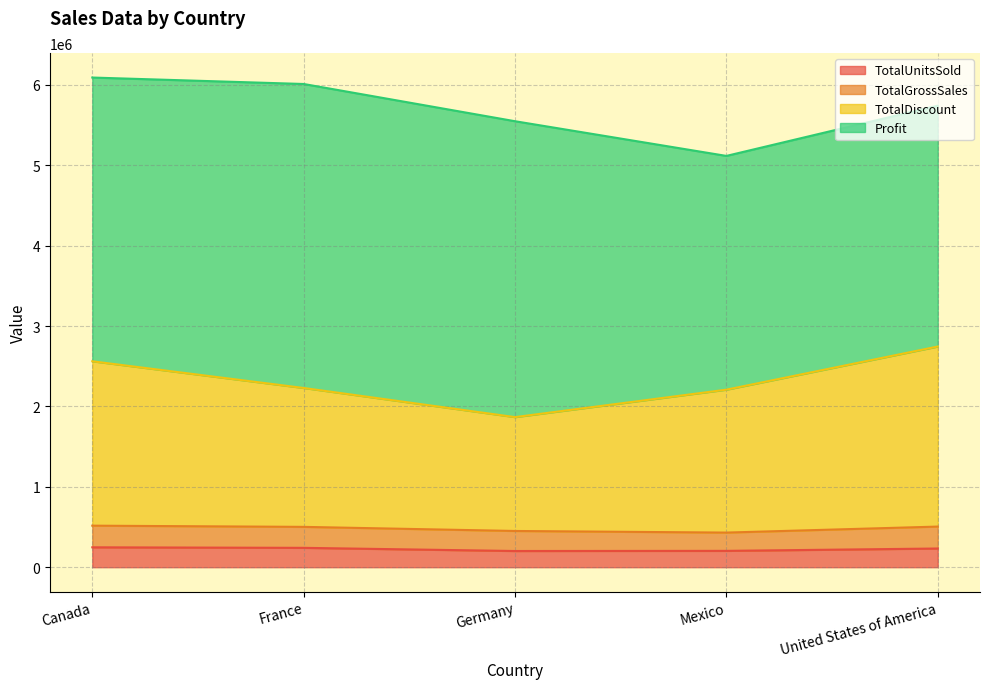

How many data points does each series have?

5